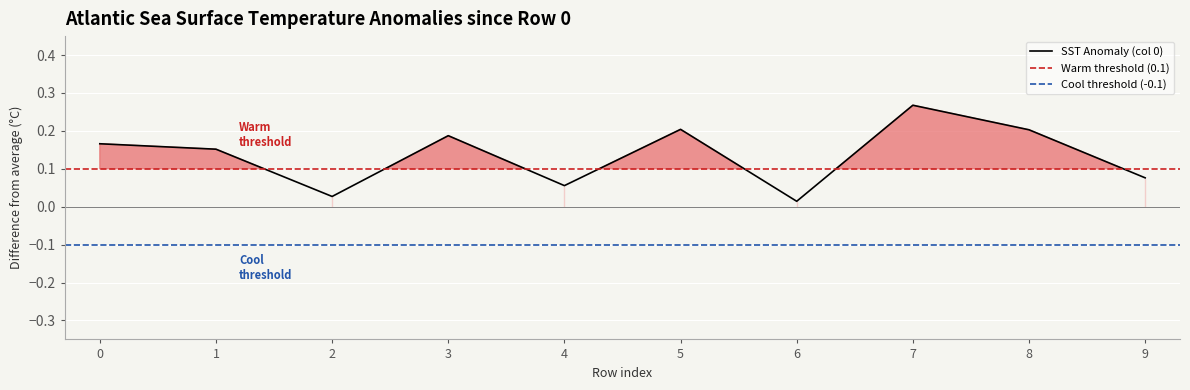

True or false: 4 and 2 cross at least once.

True